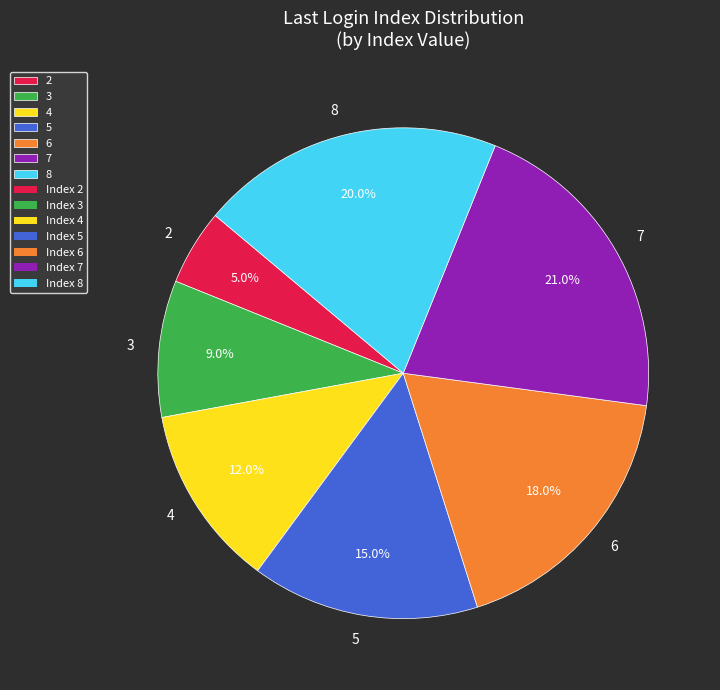

What percentage is the 7 slice, to the nearest percent?

21%